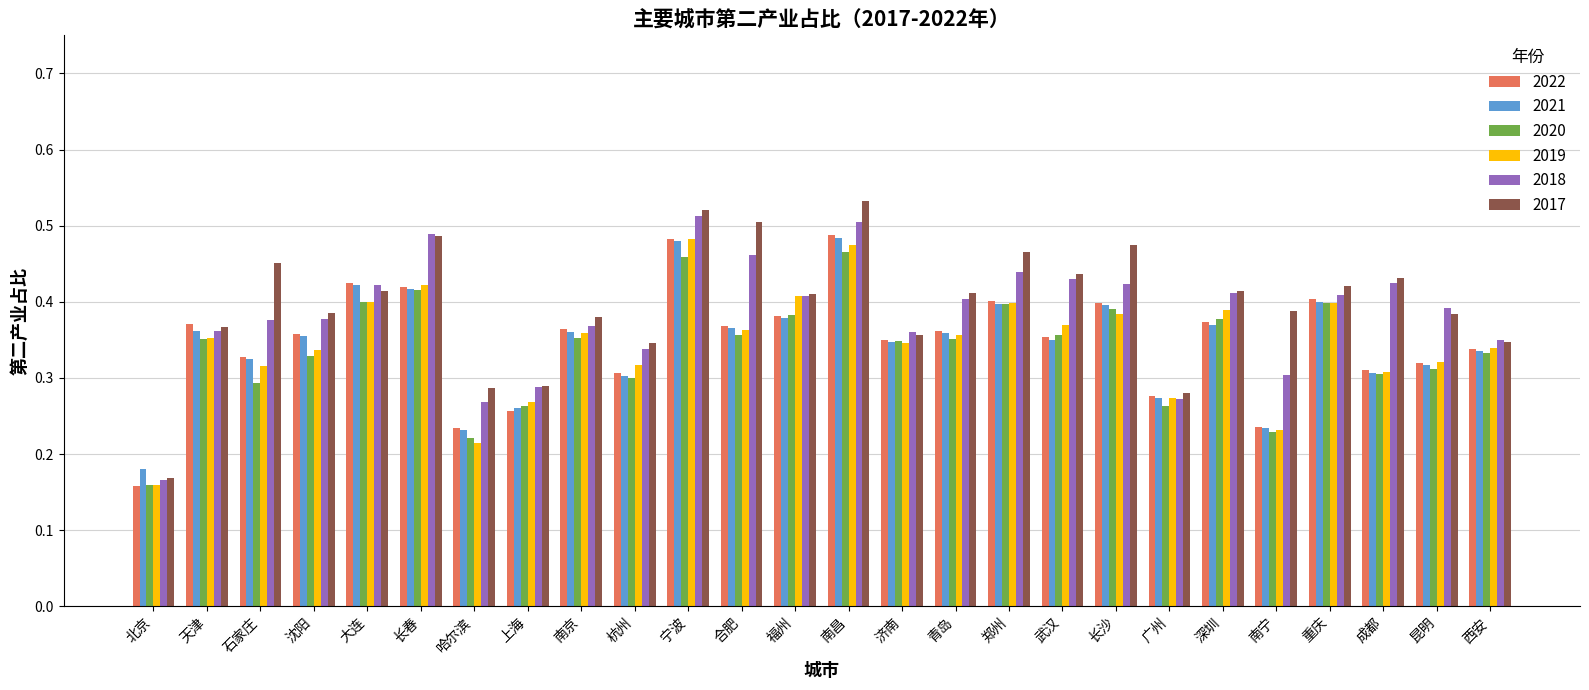

What is the total value across all series at 大连?

2.5